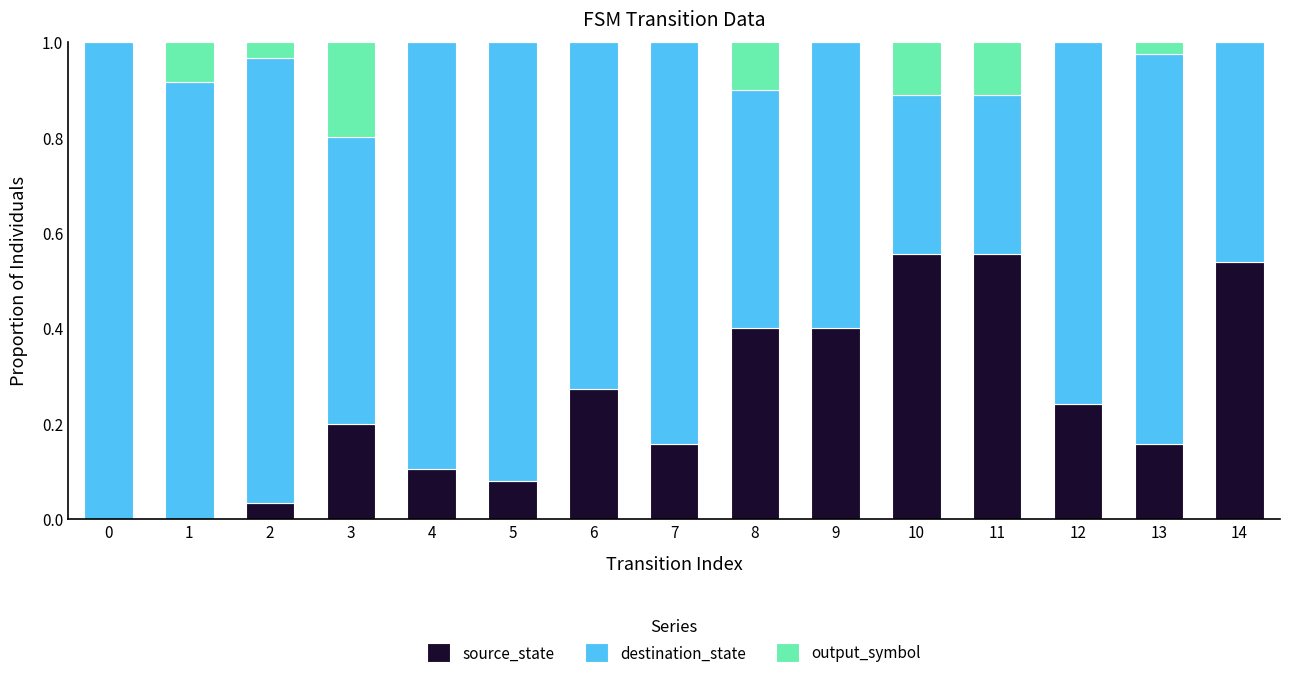

What is the total value across all series at 9?

1.0